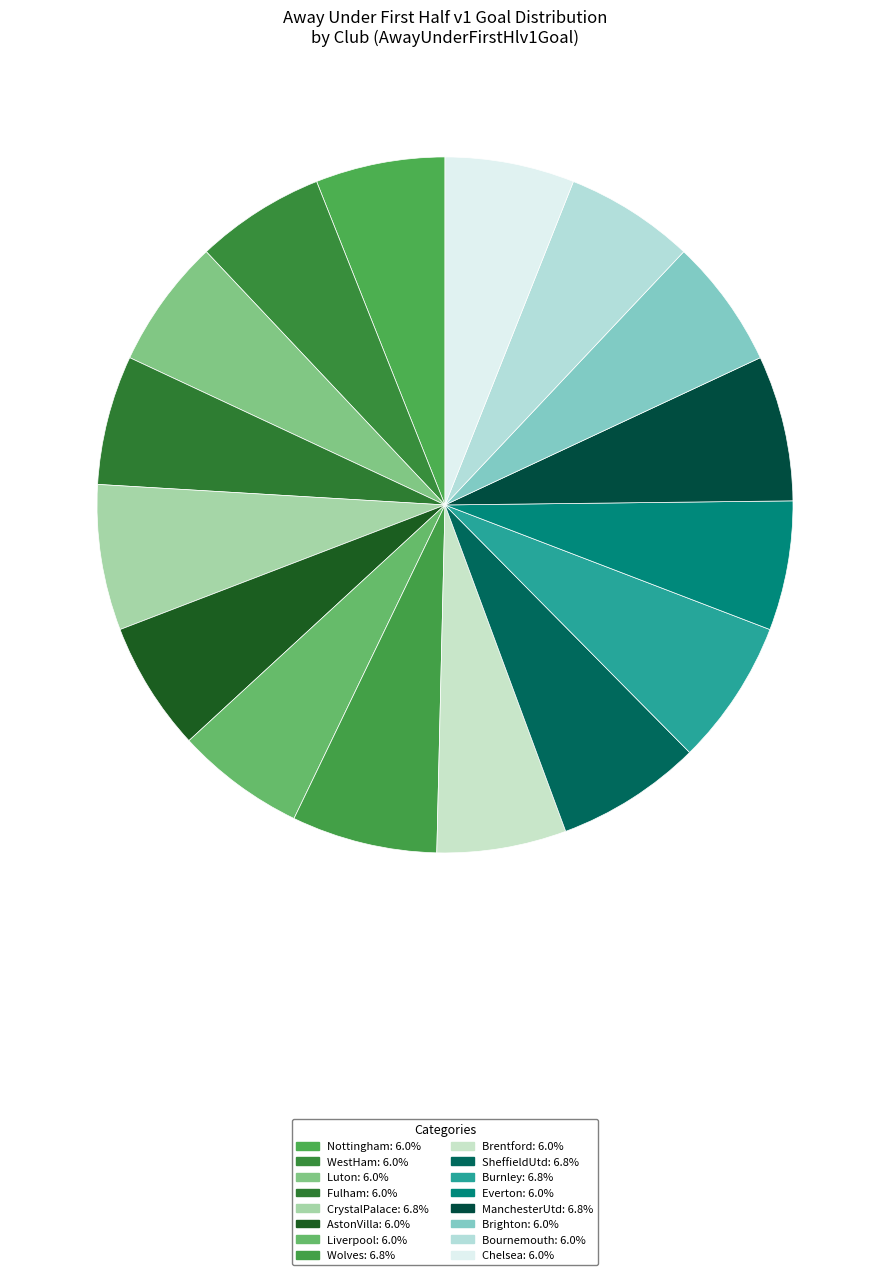

Is CrystalPalace the majority of the pie?

No